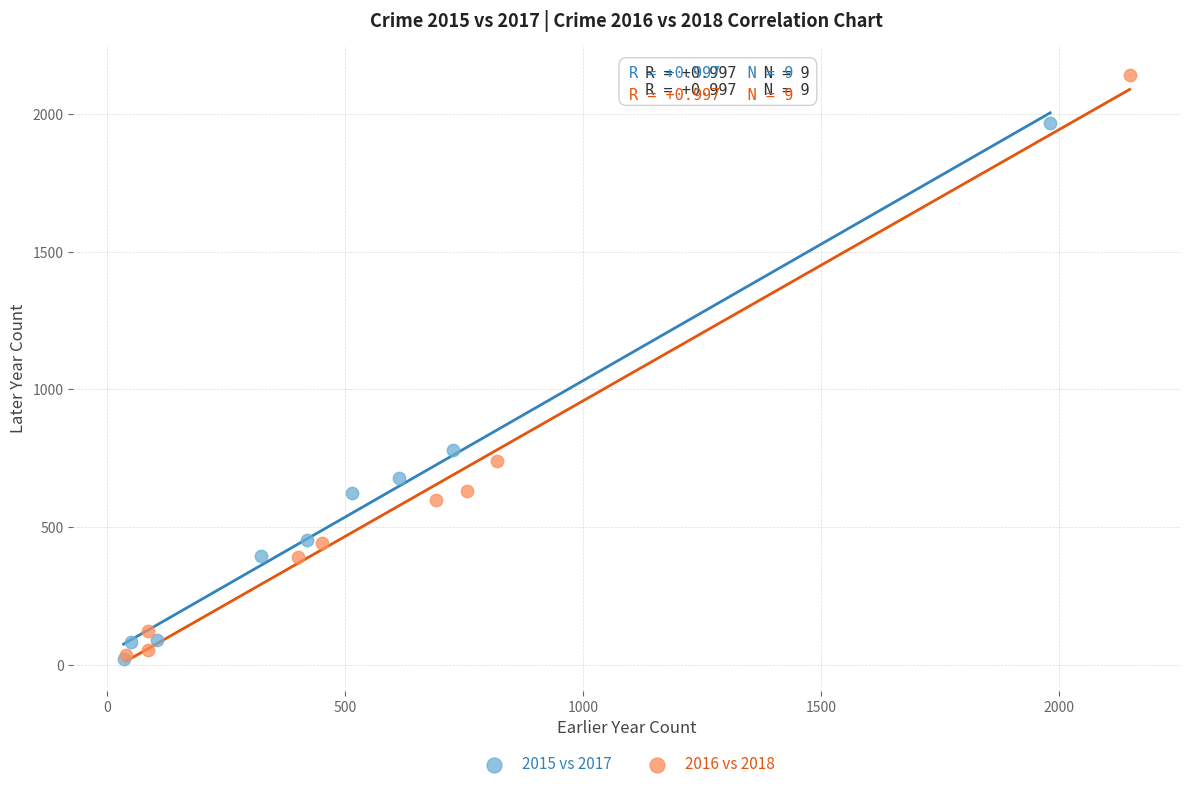

What are all the series names shown in the legend?

2015 vs 2017, 2016 vs 2018